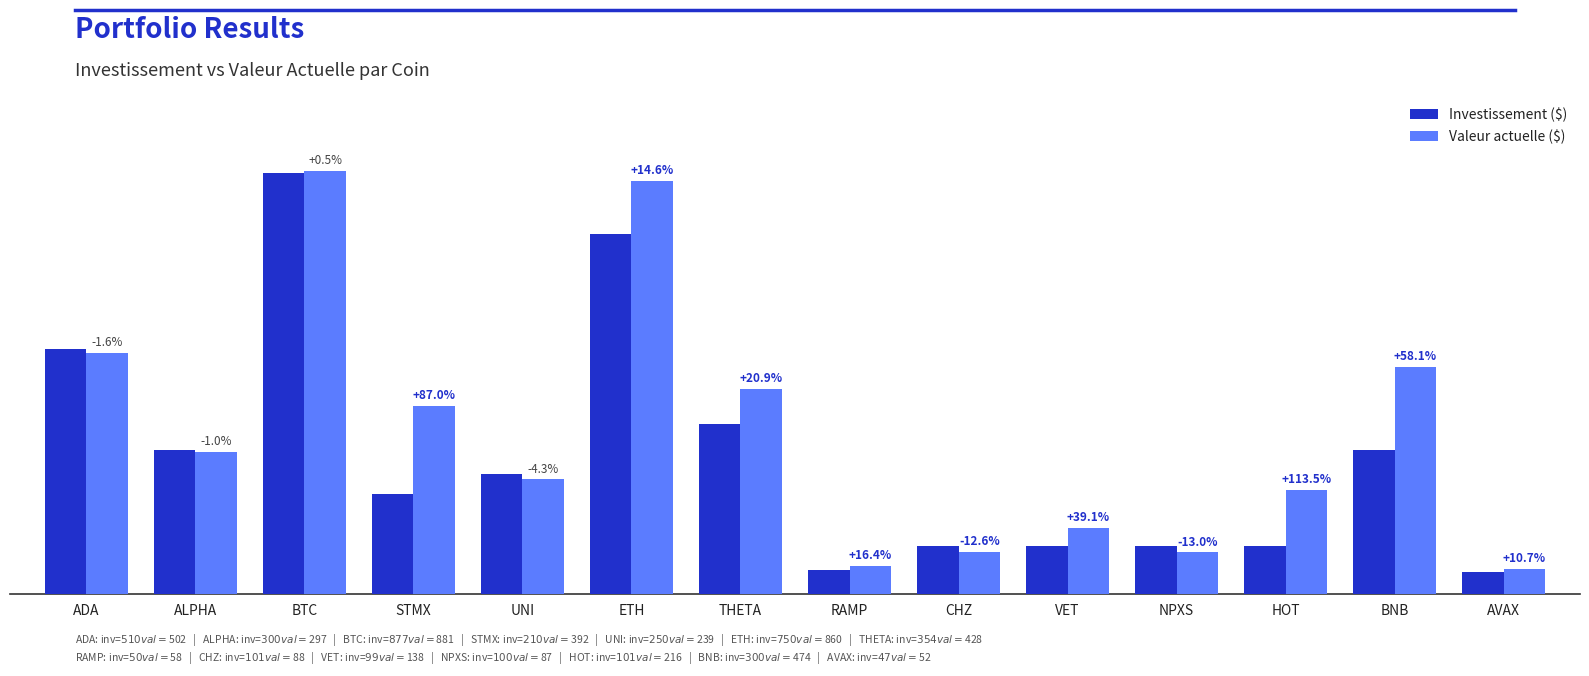

Where is Valeur actuelle ($) nearest to the value 466?

BNB